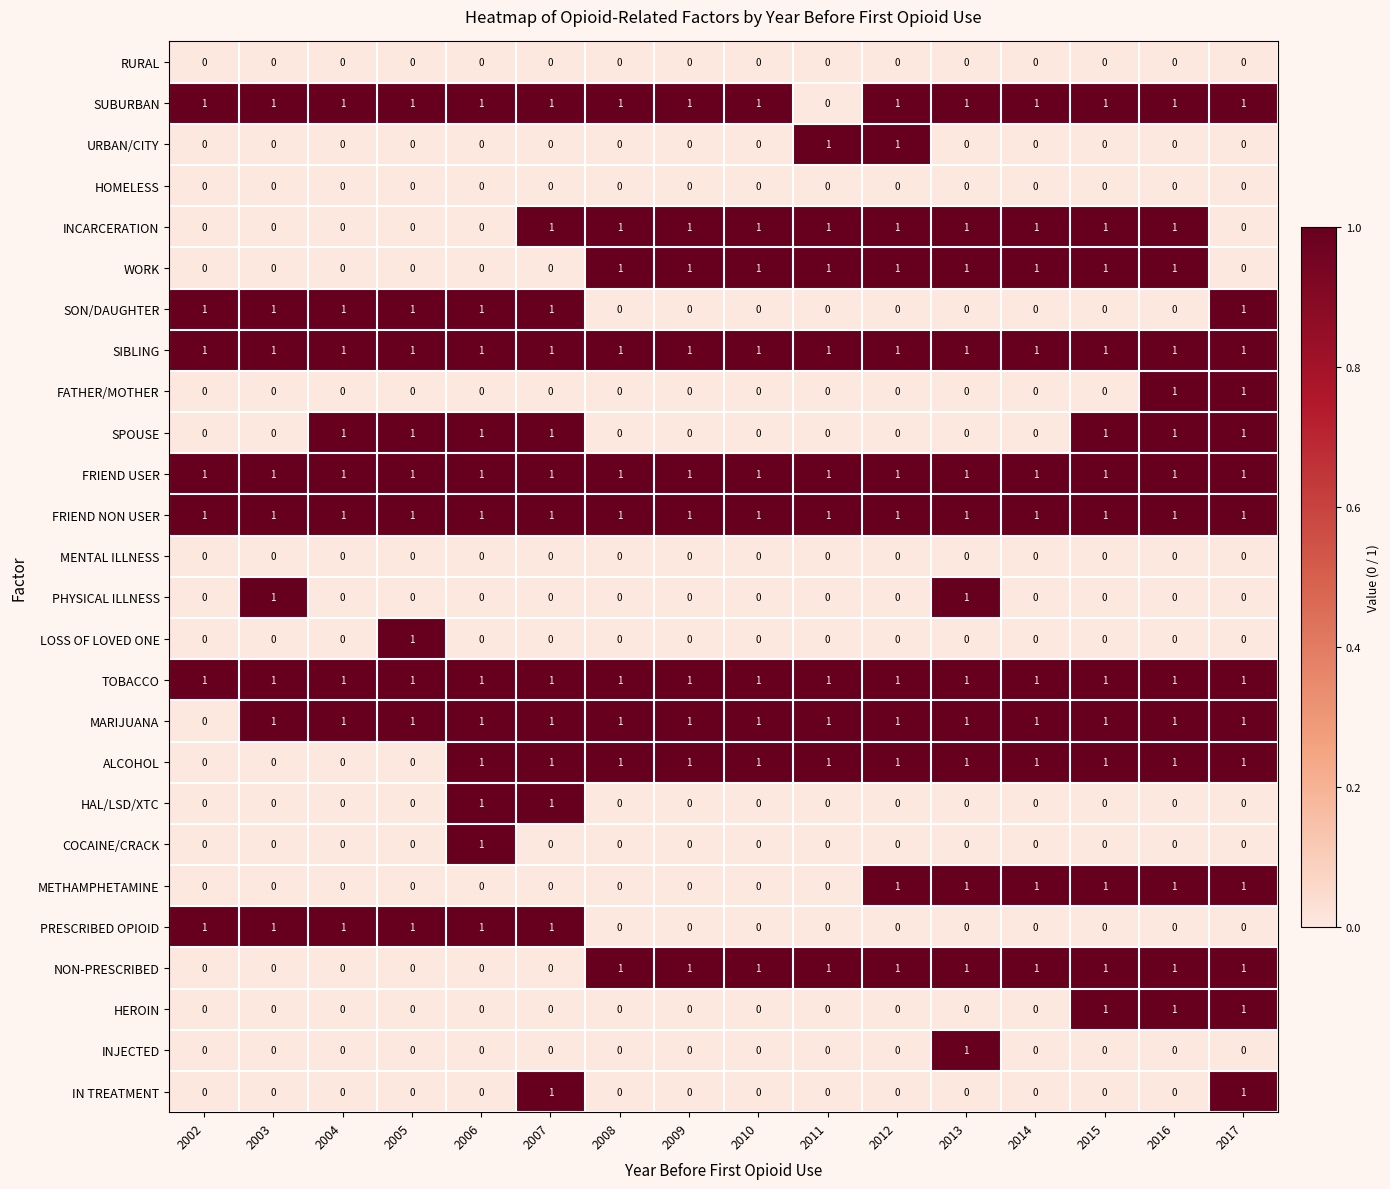

What is the total value across all series at 2009?

10